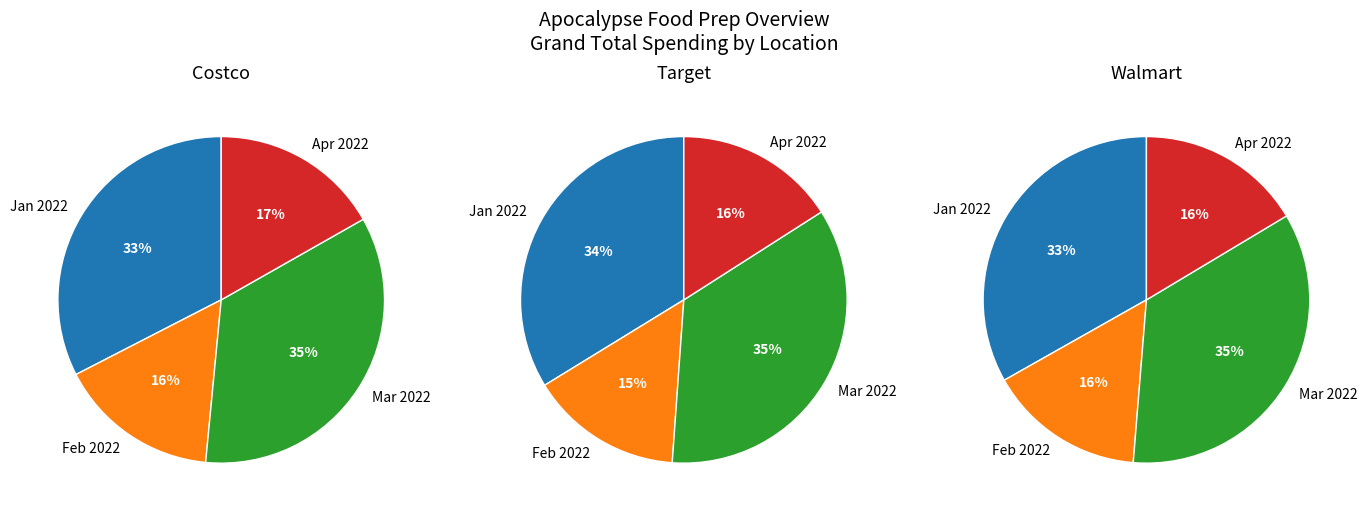

Combined, what portion of the pie is Target and Walmart?

68.5%